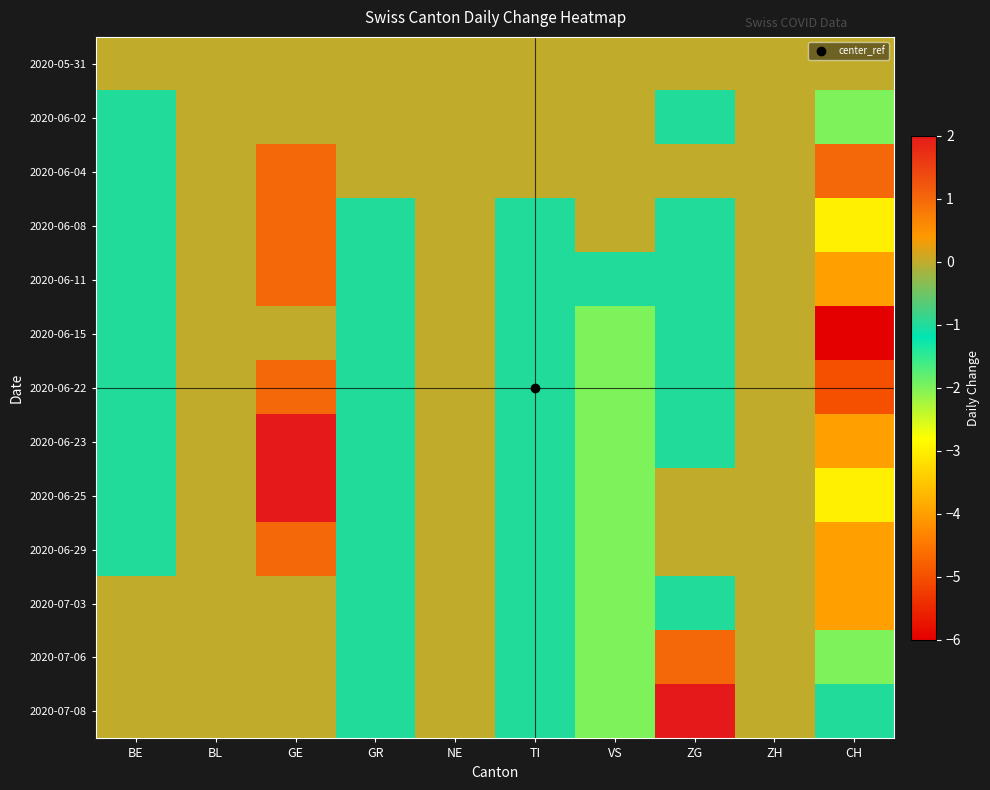

Reading right to left, extract all data points from this chart.

2020-05-31: CH=0	ZH=0	ZG=0	VS=0	TI=0	NE=0	GR=0	GE=0	BL=0	BE=0
2020-06-02: CH=-2	ZH=0	ZG=-1	VS=0	TI=0	NE=0	GR=0	GE=0	BL=0	BE=-1
2020-06-04: CH=1	ZH=0	ZG=0	VS=0	TI=0	NE=0	GR=0	GE=1	BL=0	BE=-1
2020-06-08: CH=-3	ZH=0	ZG=-1	VS=0	TI=-1	NE=0	GR=-1	GE=1	BL=0	BE=-1
2020-06-11: CH=-4	ZH=0	ZG=-1	VS=-1	TI=-1	NE=0	GR=-1	GE=1	BL=0	BE=-1
2020-06-15: CH=-6	ZH=0	ZG=-1	VS=-2	TI=-1	NE=0	GR=-1	GE=0	BL=0	BE=-1
2020-06-22: CH=-5	ZH=0	ZG=-1	VS=-2	TI=-1	NE=0	GR=-1	GE=1	BL=0	BE=-1
2020-06-23: CH=-4	ZH=0	ZG=-1	VS=-2	TI=-1	NE=0	GR=-1	GE=2	BL=0	BE=-1
2020-06-25: CH=-3	ZH=0	ZG=0	VS=-2	TI=-1	NE=0	GR=-1	GE=2	BL=0	BE=-1
2020-06-29: CH=-4	ZH=0	ZG=0	VS=-2	TI=-1	NE=0	GR=-1	GE=1	BL=0	BE=-1
2020-07-03: CH=-4	ZH=0	ZG=-1	VS=-2	TI=-1	NE=0	GR=-1	GE=0	BL=0	BE=0
2020-07-06: CH=-2	ZH=0	ZG=1	VS=-2	TI=-1	NE=0	GR=-1	GE=0	BL=0	BE=0
2020-07-08: CH=-1	ZH=0	ZG=2	VS=-2	TI=-1	NE=0	GR=-1	GE=0	BL=0	BE=0